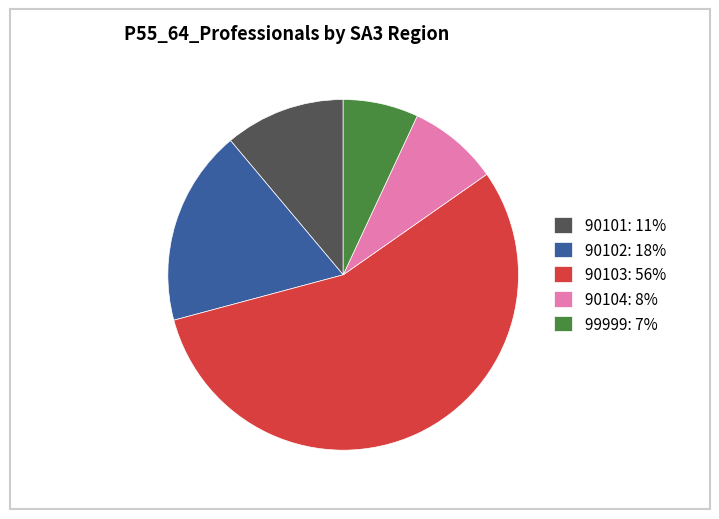

Approximately how many times larger is the value at 90104: 8% compared to 90102: 18%?

0.5